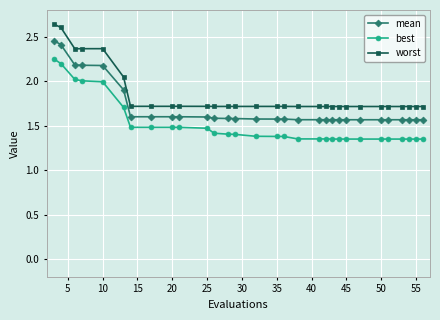

Which series has the largest range (max minus min)?

worst